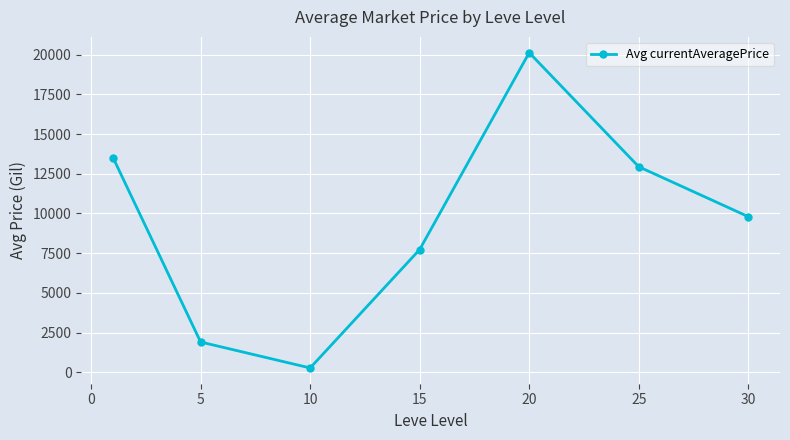

Reading left to right, extract all data points from this chart.

13518.1	1907.5	274.6	7728.2	20121.9	12941.2	9800.0